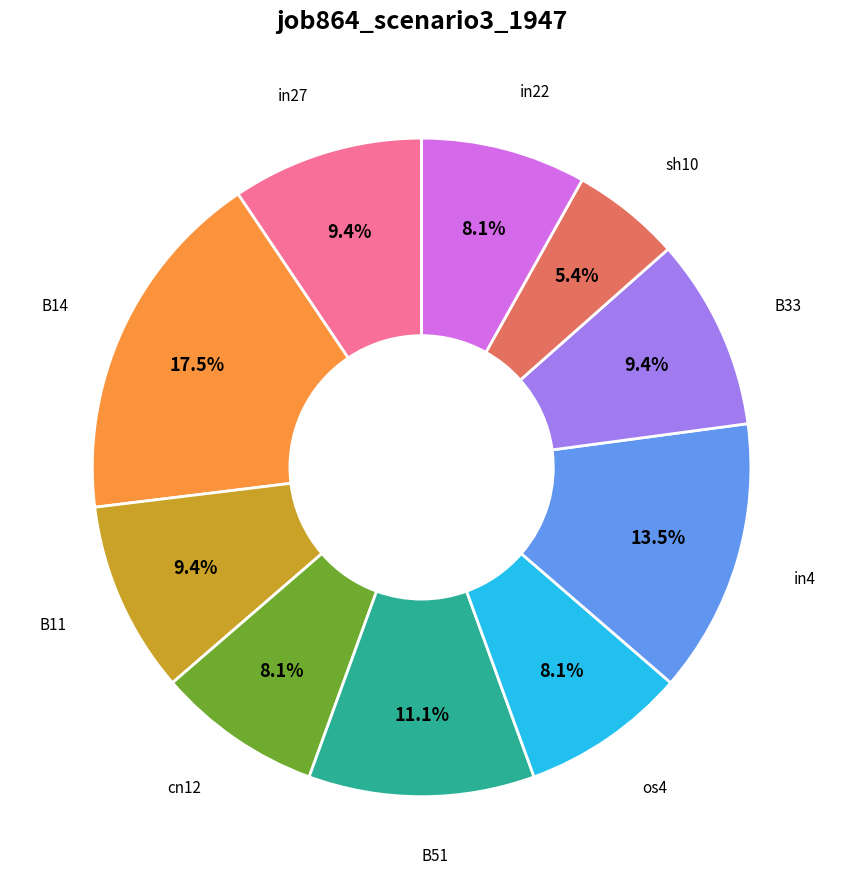

Does any single category account for the majority?

No